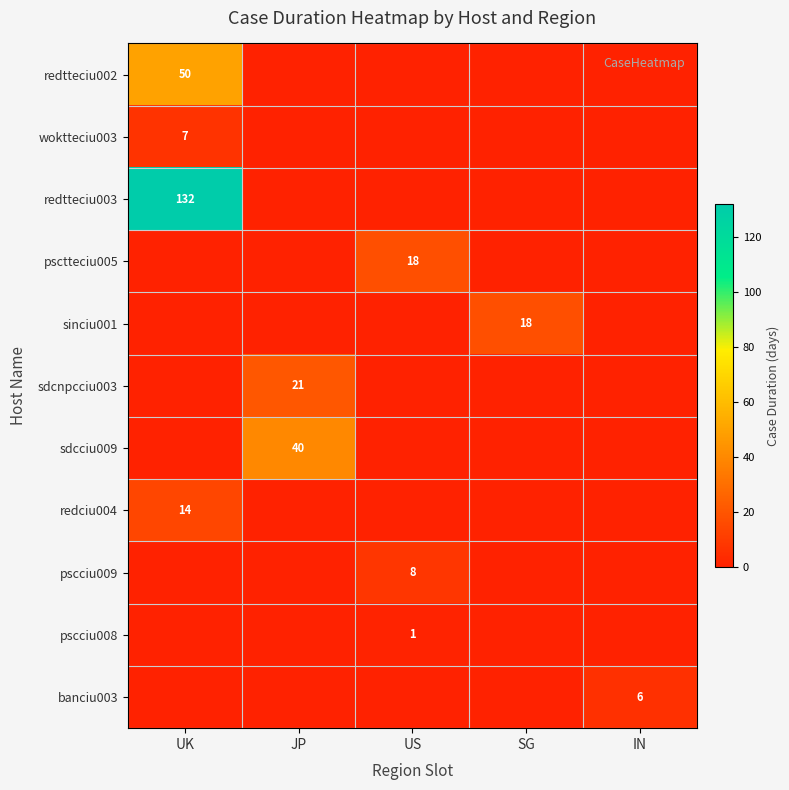

What is the difference between the highest and lowest values at SG?

18